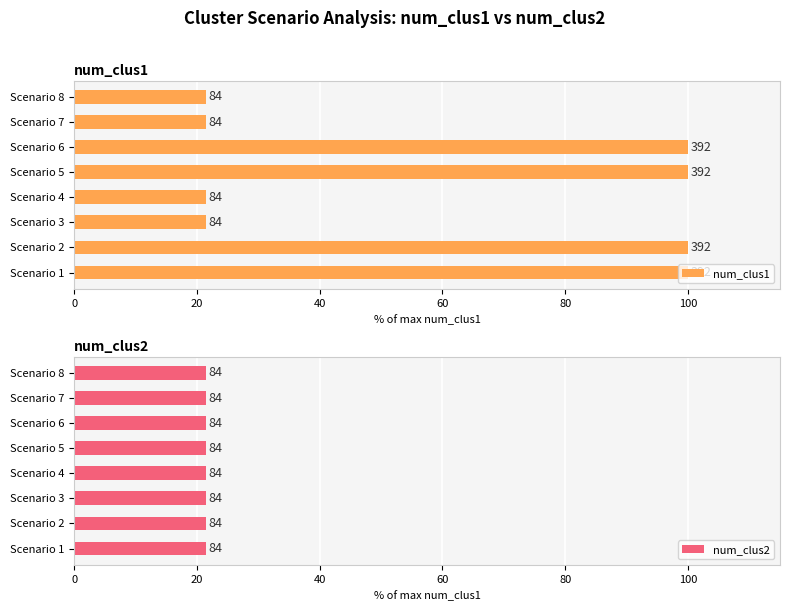

What are all the series names shown in the legend?

num_clus1, num_clus2